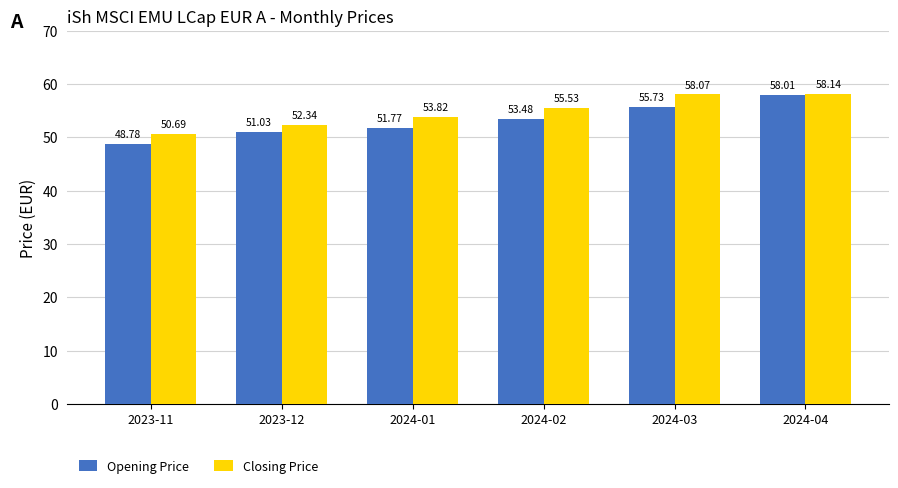

Which series changed the most between 2024-01 and 2024-04?

Opening Price